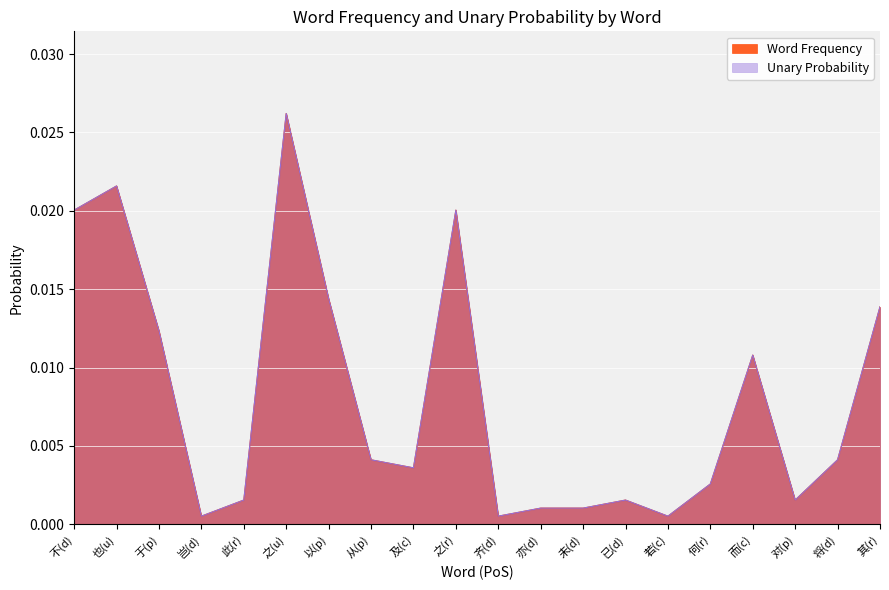

At which category does the chart reach its peak across all series?

之(u)